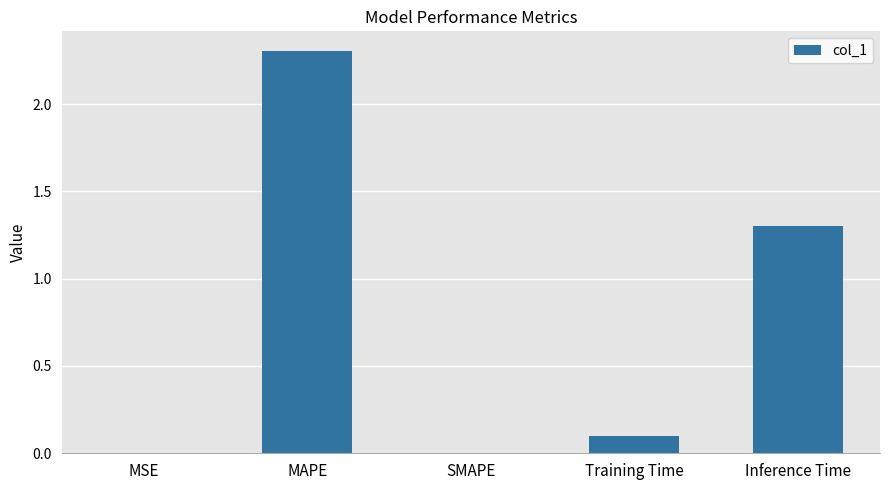

What is the change in value from MAPE to SMAPE?

-2.3